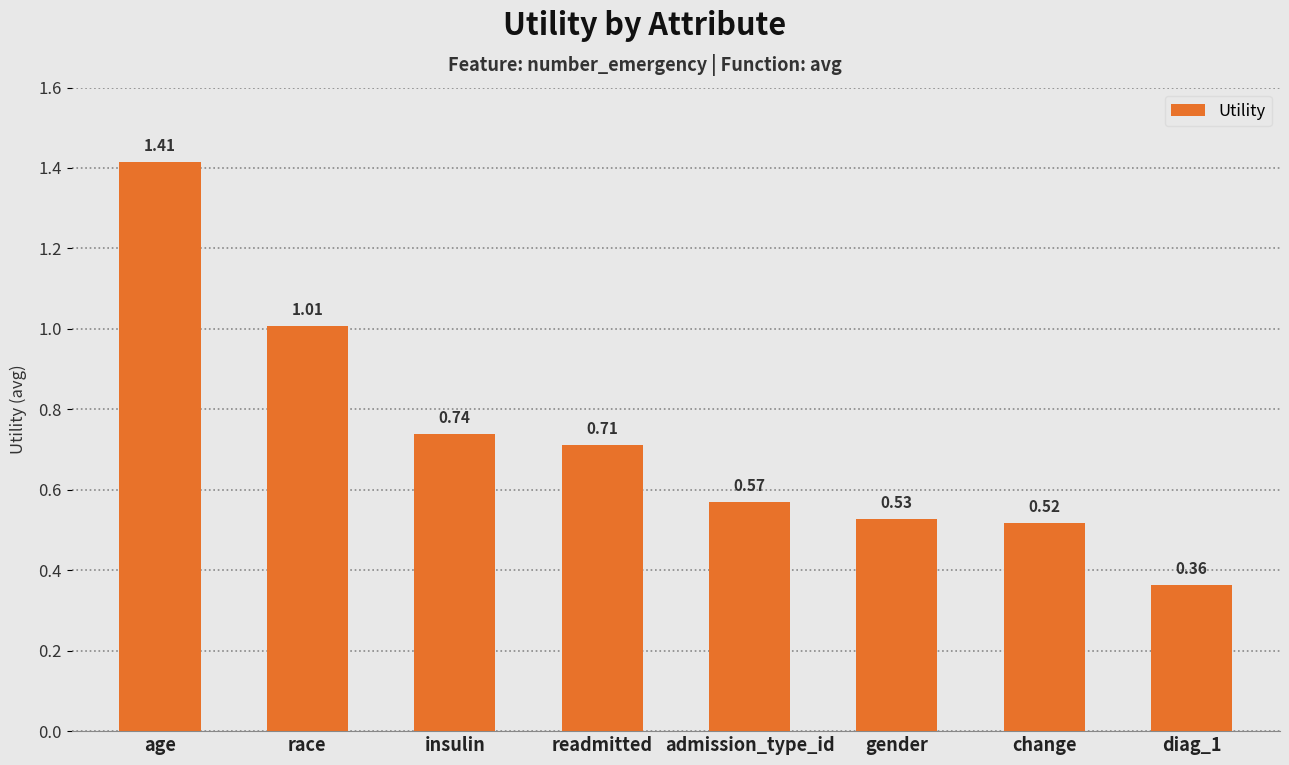

Rank the categories by value from lowest to highest.

diag_1, change, gender, admission_type_id, readmitted, insulin, race, age